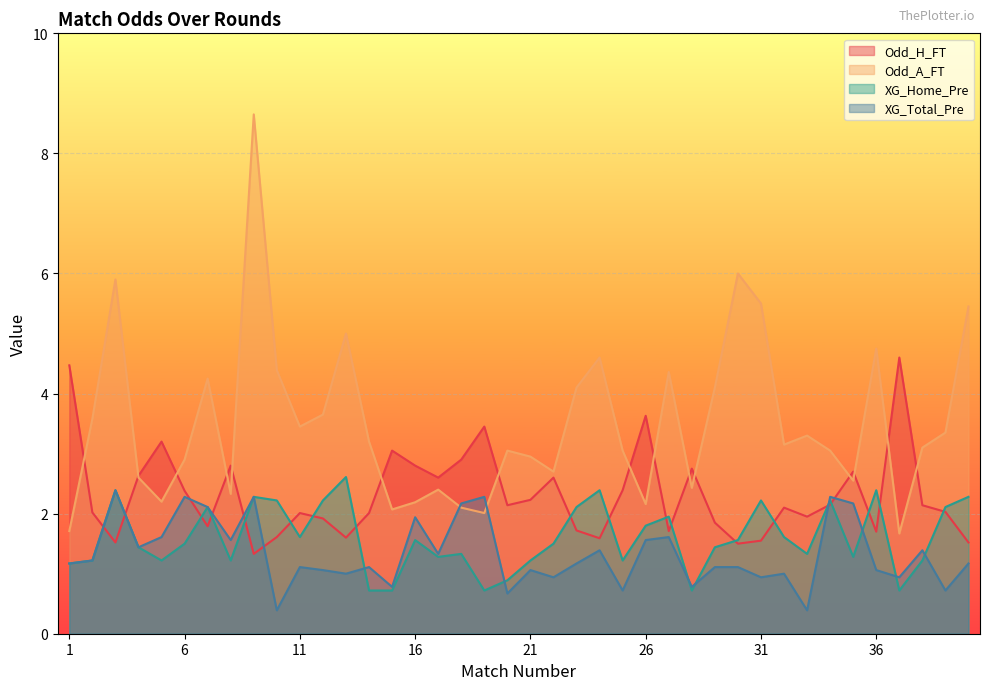

Between 5 and 16, which series saw the biggest shift?

Odd_H_FT